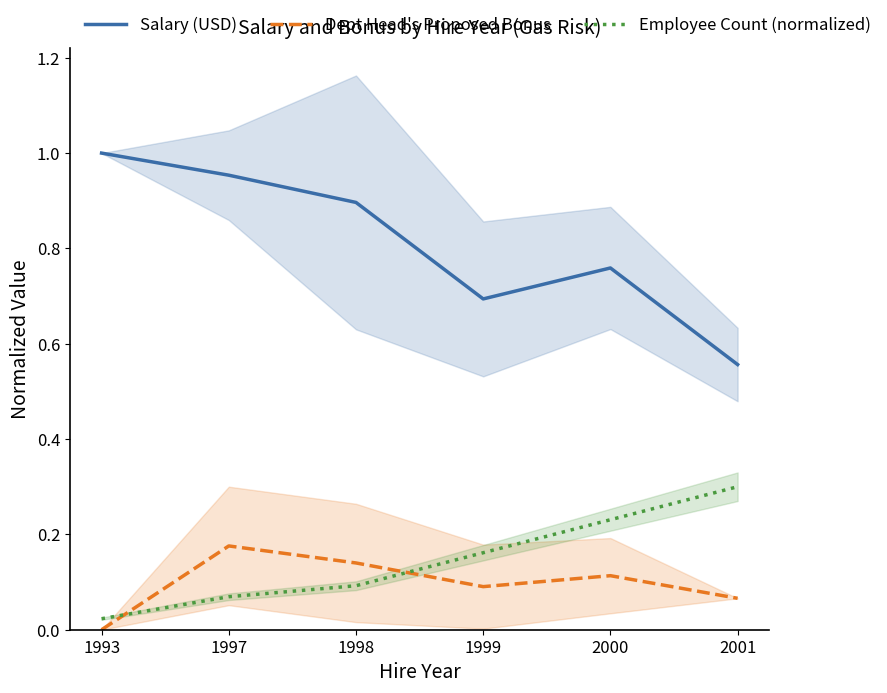

Reading right to left, extract all data points from this chart.

Salary (USD): 2001=0.6	2000=0.8	1999=0.7	1998=0.9	1997=1.0	1993=1.0
Dept Head's Proposed Bonus: 2001=0.1	2000=0.1	1999=0.1	1998=0.1	1997=0.2	1993=0.0
Employee Count (normalized): 2001=0.3	2000=0.2	1999=0.2	1998=0.1	1997=0.1	1993=0.0